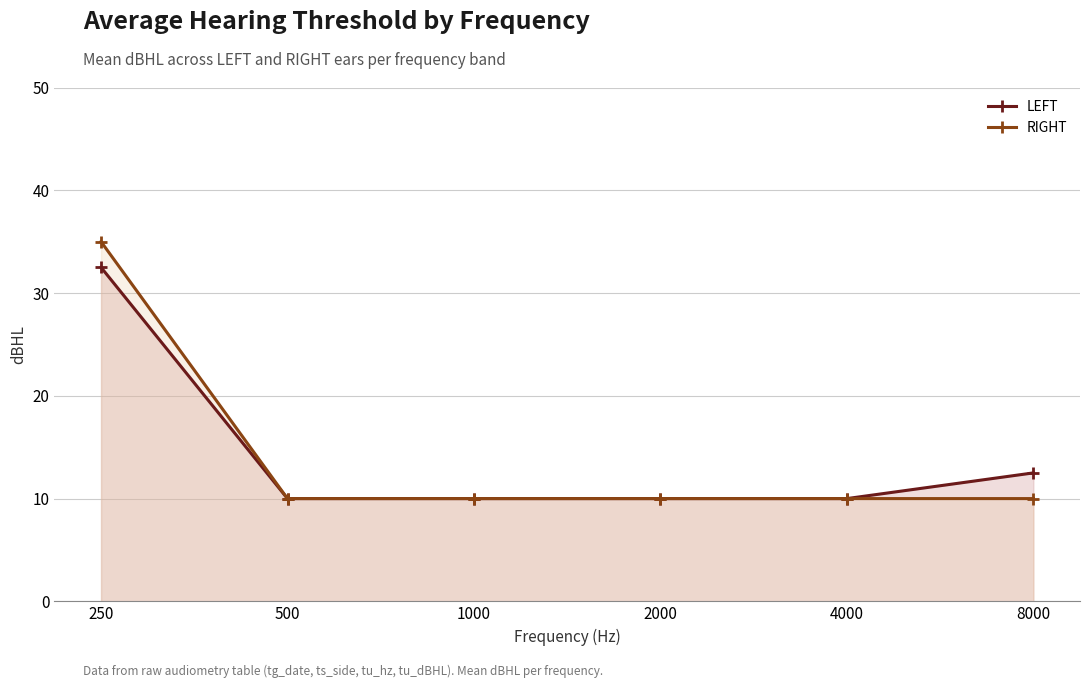

What is the difference between the maximum and minimum values in the RIGHT series?

25.0